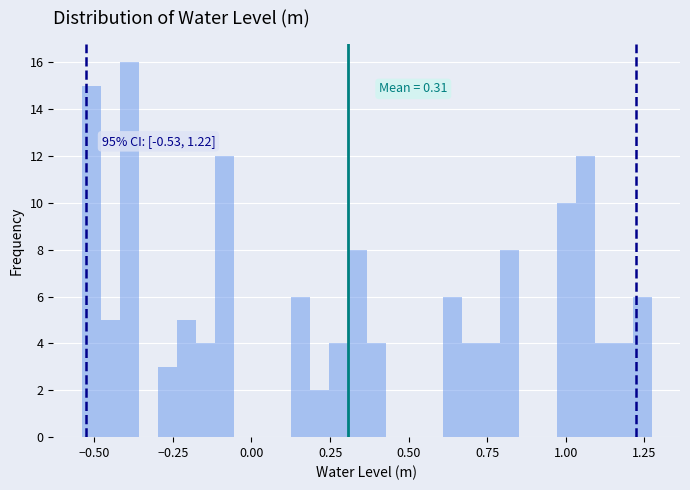

Read against the x-axis, roughly where is the centre of the tallest bar?

-0.40